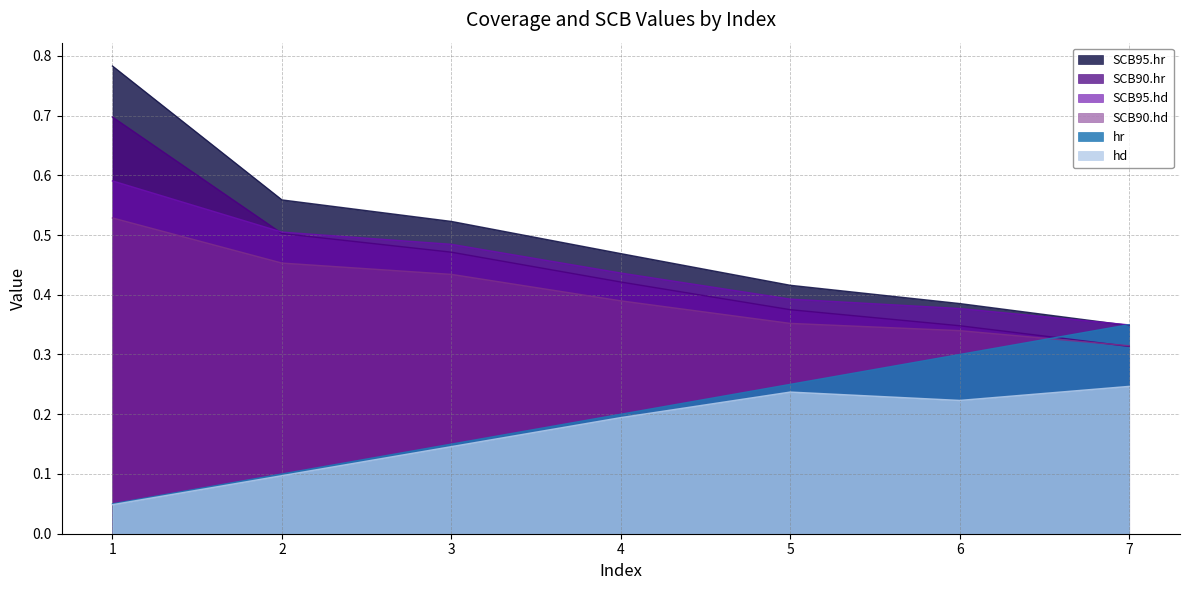

At how many categories does at least one series exceed 0?

7